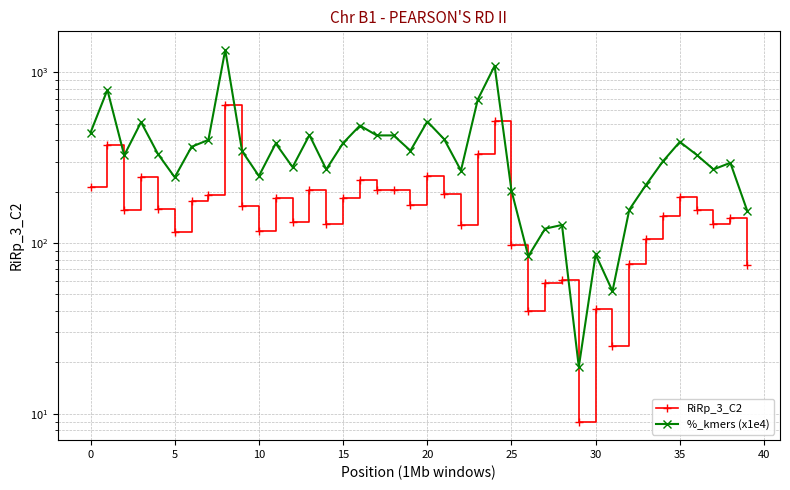

In %_kmers (x1e4), how many points are higher than both neighbors (excluding endpoints)?

12